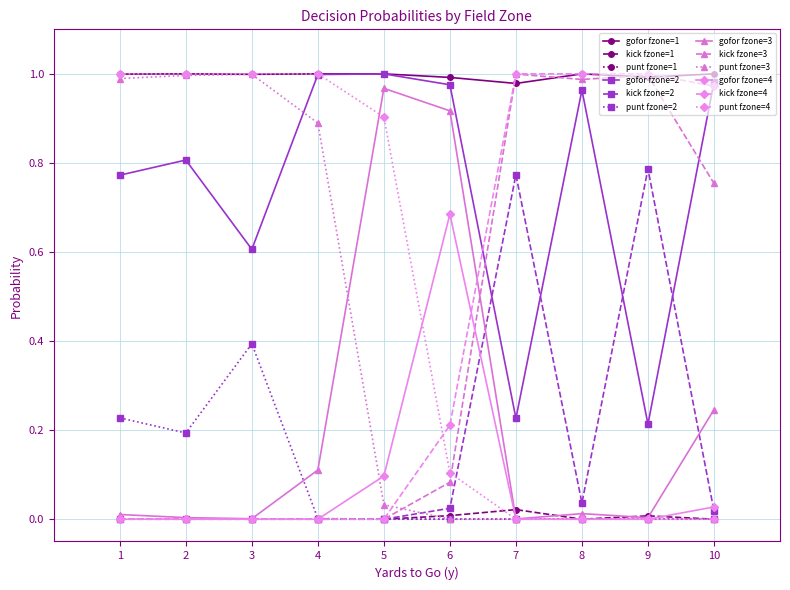

Is the value of gofor fzone=1 at 4 greater than the value of kick fzone=2 at 1?

Yes